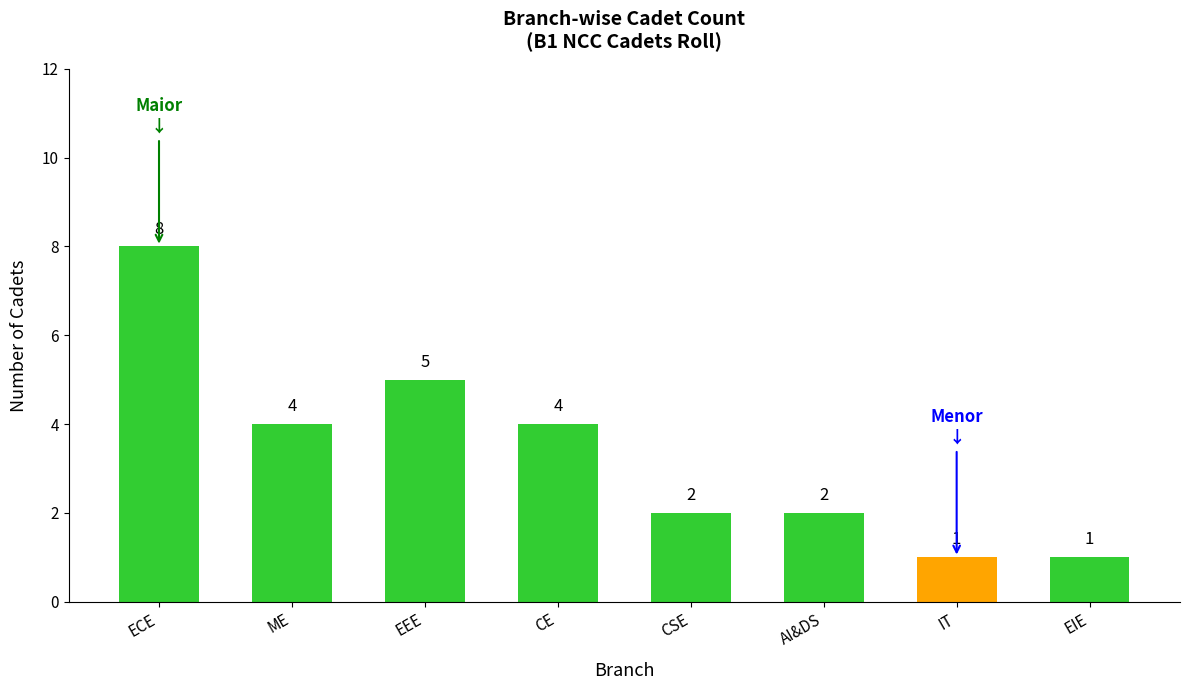

What is the maximum value shown in the chart?

8